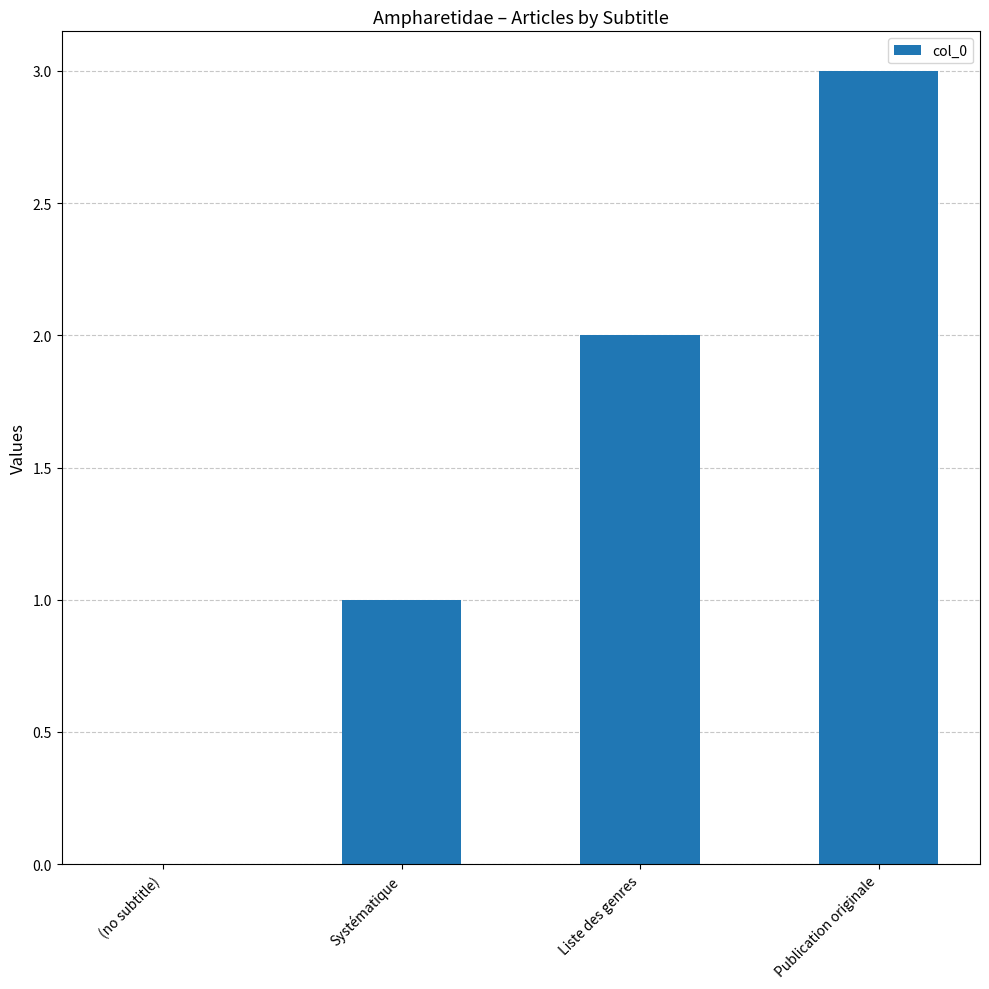

How many distinct data groups are displayed?

1